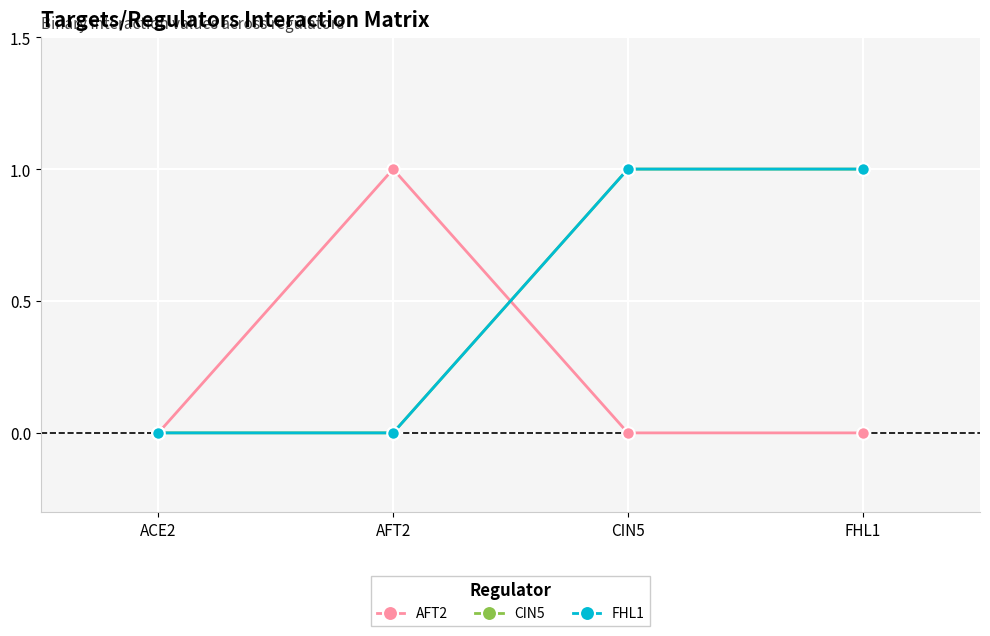

What is the label of the 2nd point from the left?

AFT2